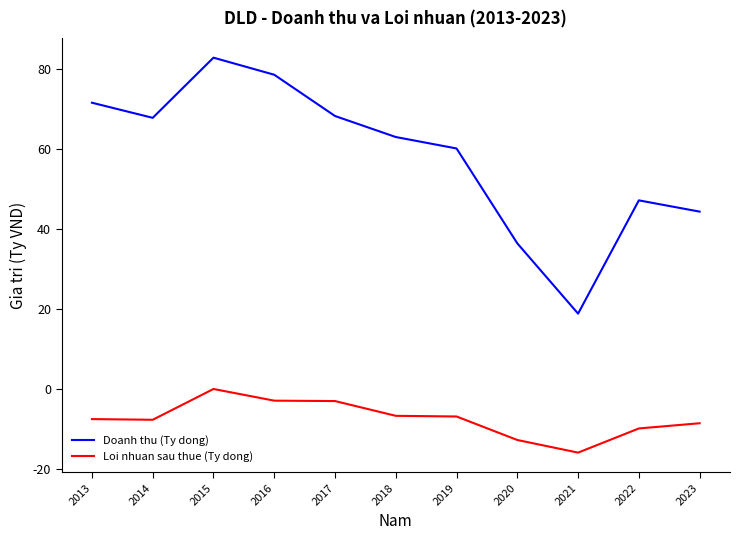

At which category is the sum across all series the highest?

2015